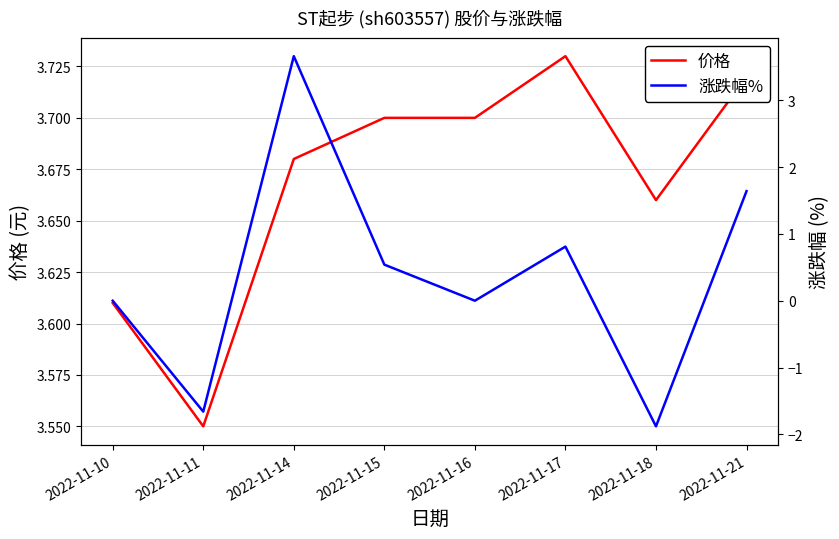

How many categories are shown in the chart?

8